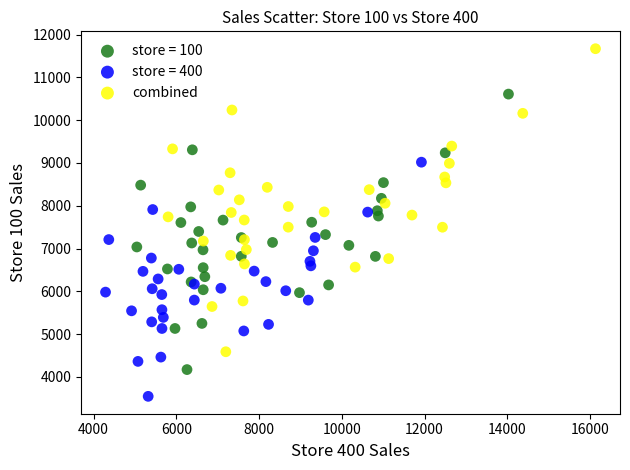

Which series reaches the minimum Y coordinate?

store = 400